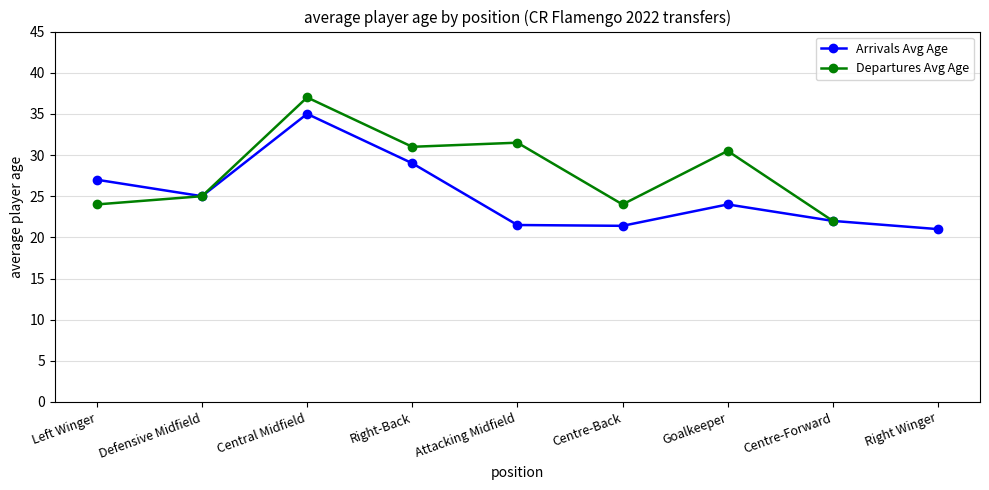

At how many categories does at least one series exceed 35?

1